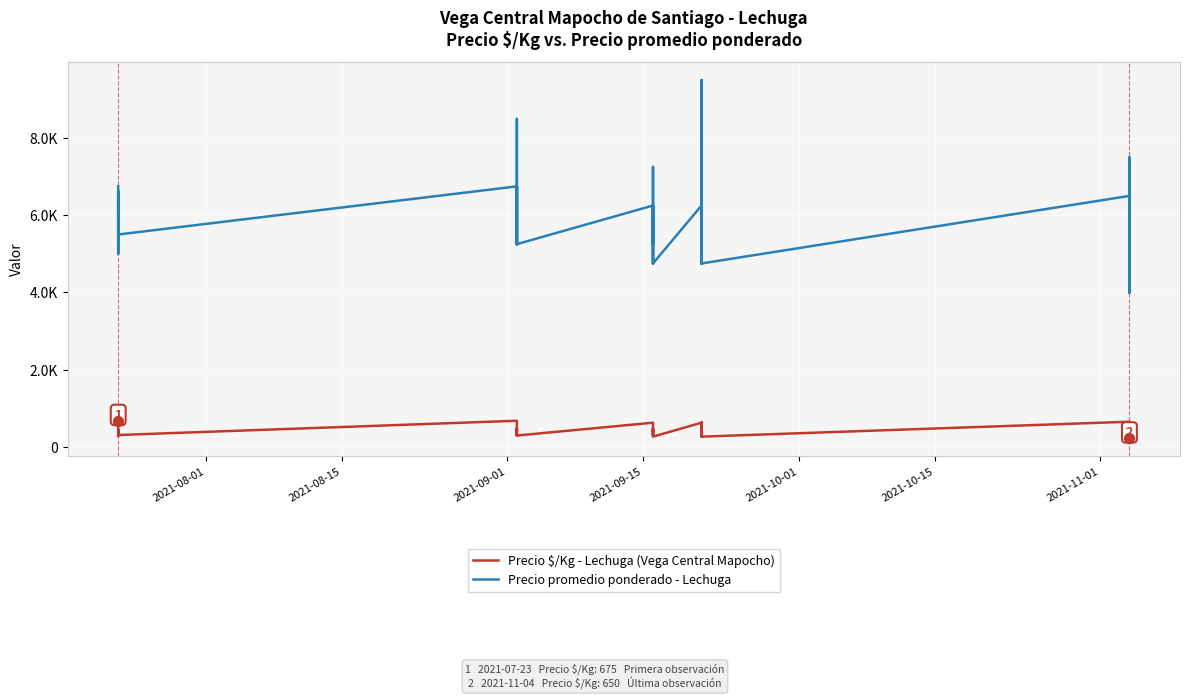

Is the value of Precio promedio ponderado - Lechuga at 28 greater than the value of Precio $/Kg - Lechuga (Vega Central Mapocho) at 33?

Yes